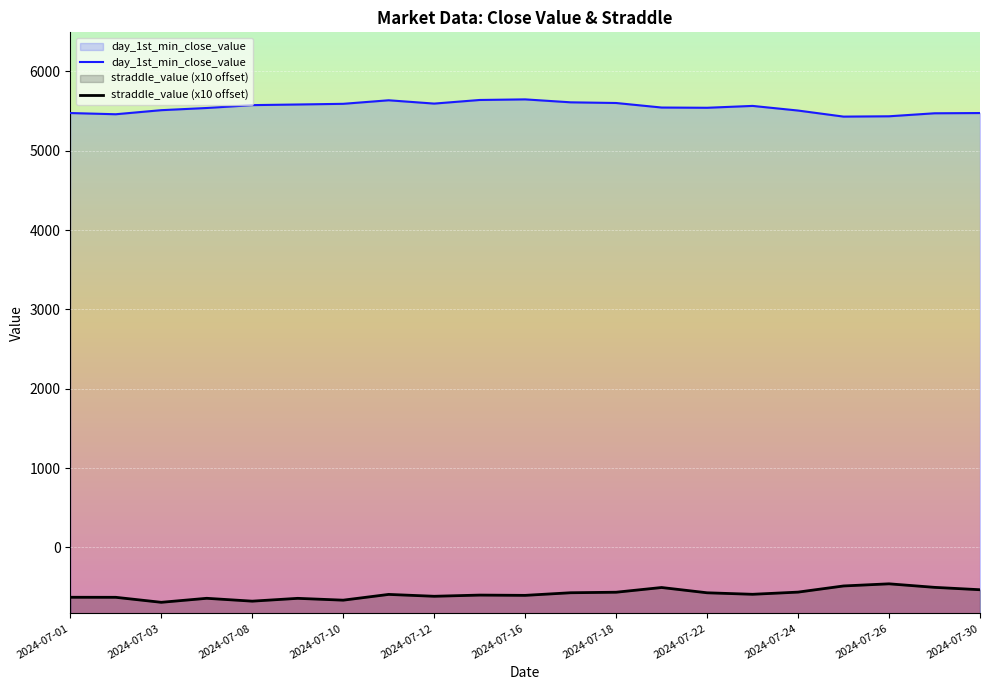

What is the highest value of the day_1st_min_close_value series?

5647.0